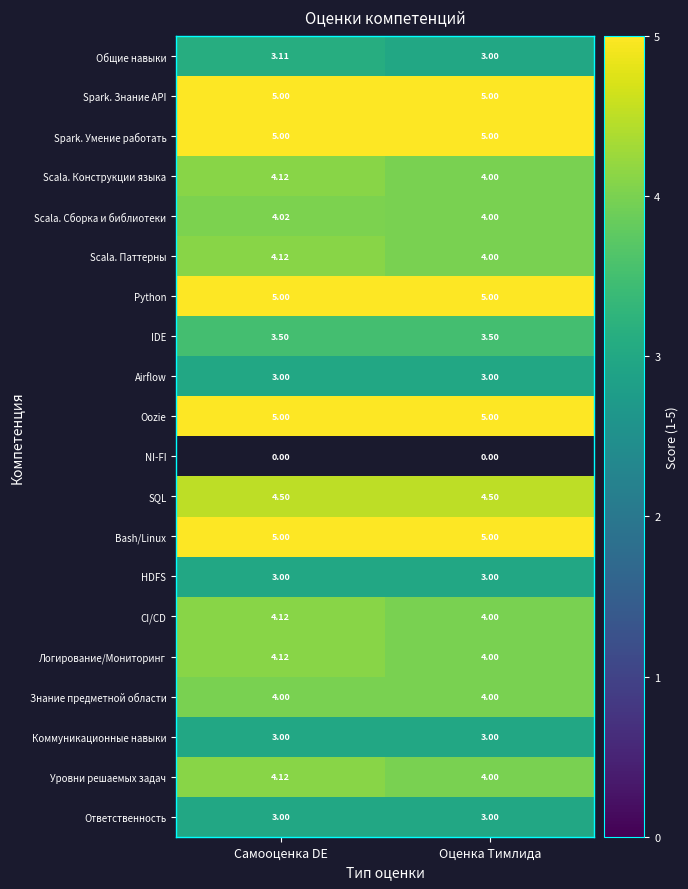

What is the maximum value shown in the chart?

5.0